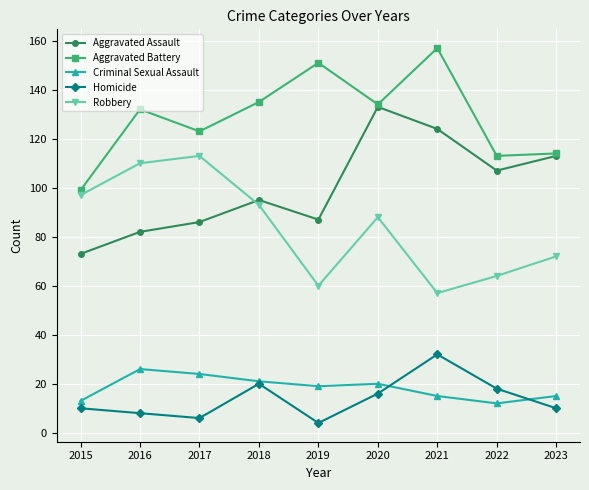

What is the maximum value for Robbery?

113